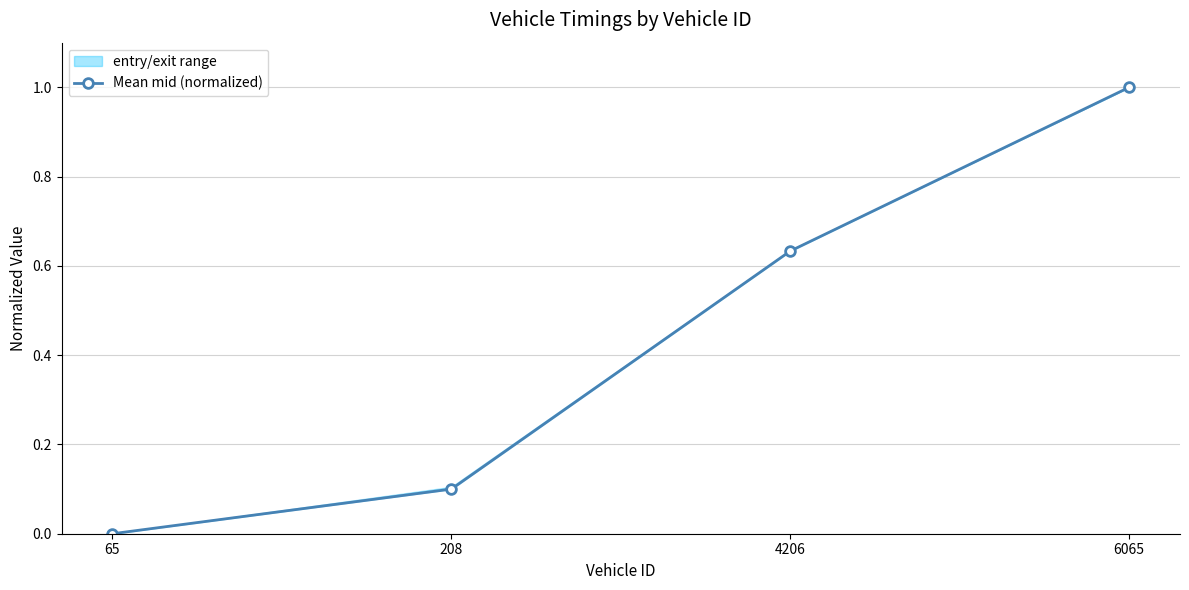

Reading left to right, list all the values displayed in this chart.

65=0.0	208=0.1	4206=0.6	6065=1.0